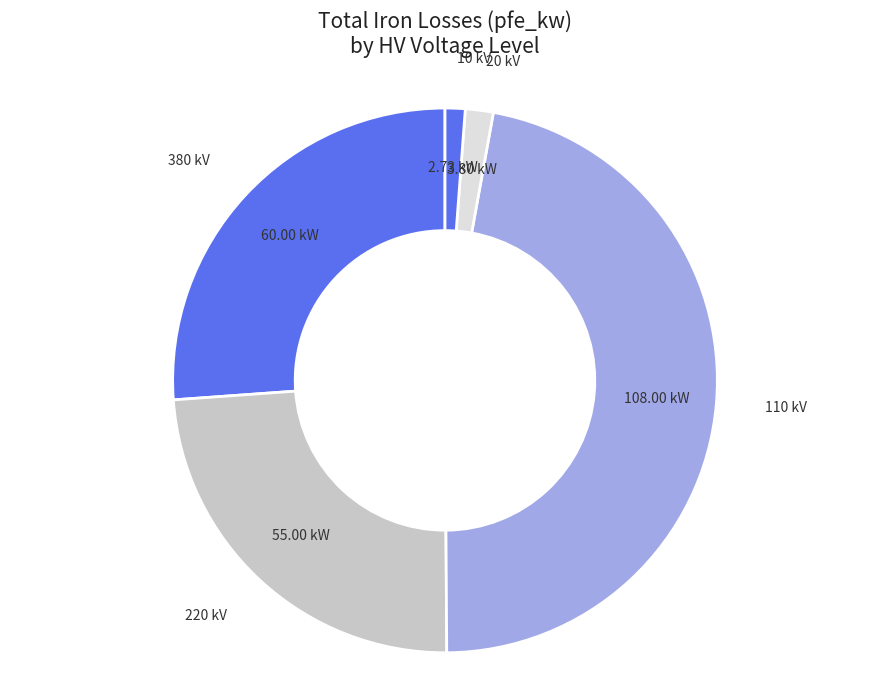

How many segments does this pie chart have?

5